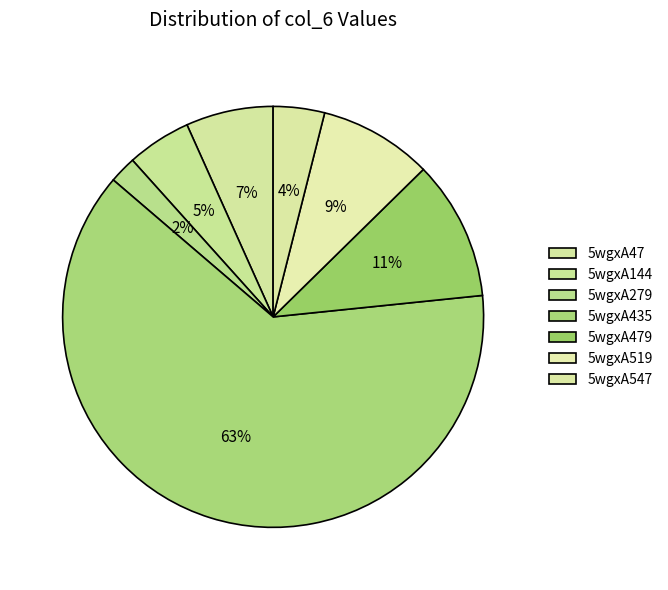

What is the smallest slice in the pie chart?

5wgxA279